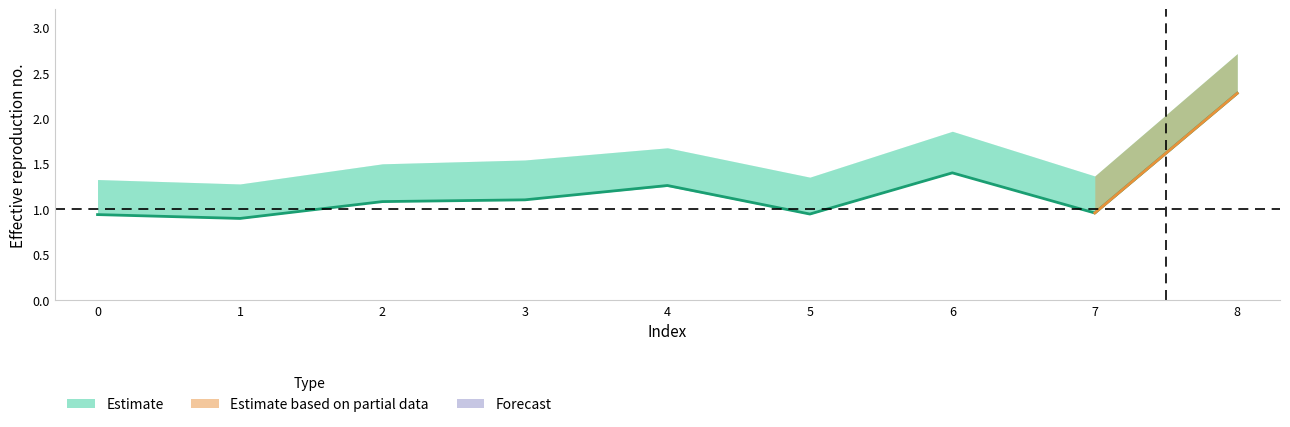

Reading left to right, what are all the values shown in this chart?

alpha_max_vals: 1.3	1.3	1.5	1.5	1.7	1.4	1.9	1.4	2.7
alpha_r_vals: 0.9	0.9	1.1	1.1	1.3	0.9	1.4	1.0	2.3
alpha_m_vals: 0.9	0.9	1.1	1.1	1.3	1.0	1.4	1.0	2.3